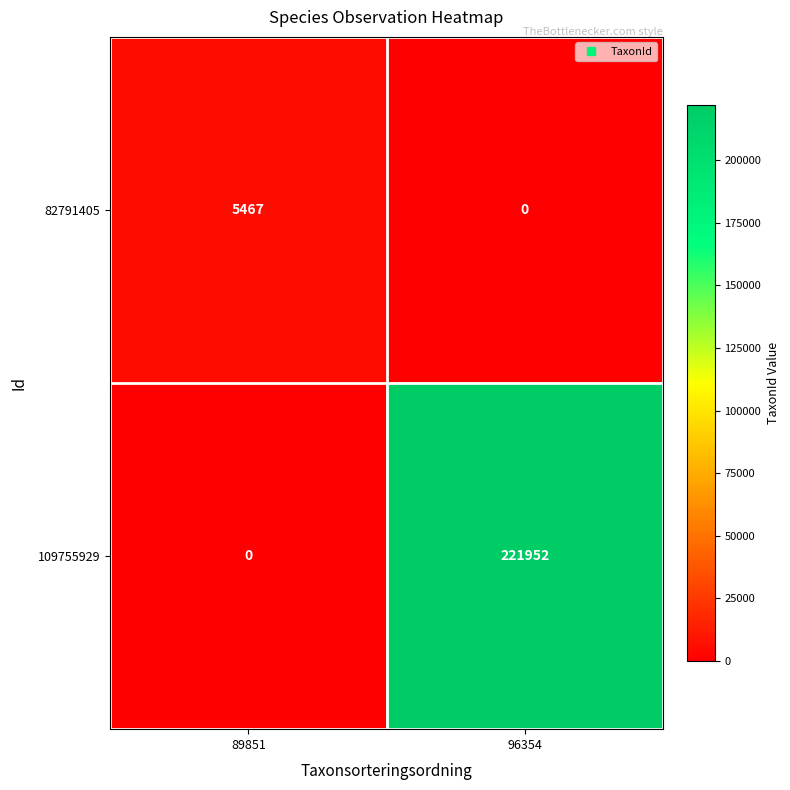

Reading left to right, what are all the values shown in this chart?

82791405: 5467	0
109755929: 0	221952